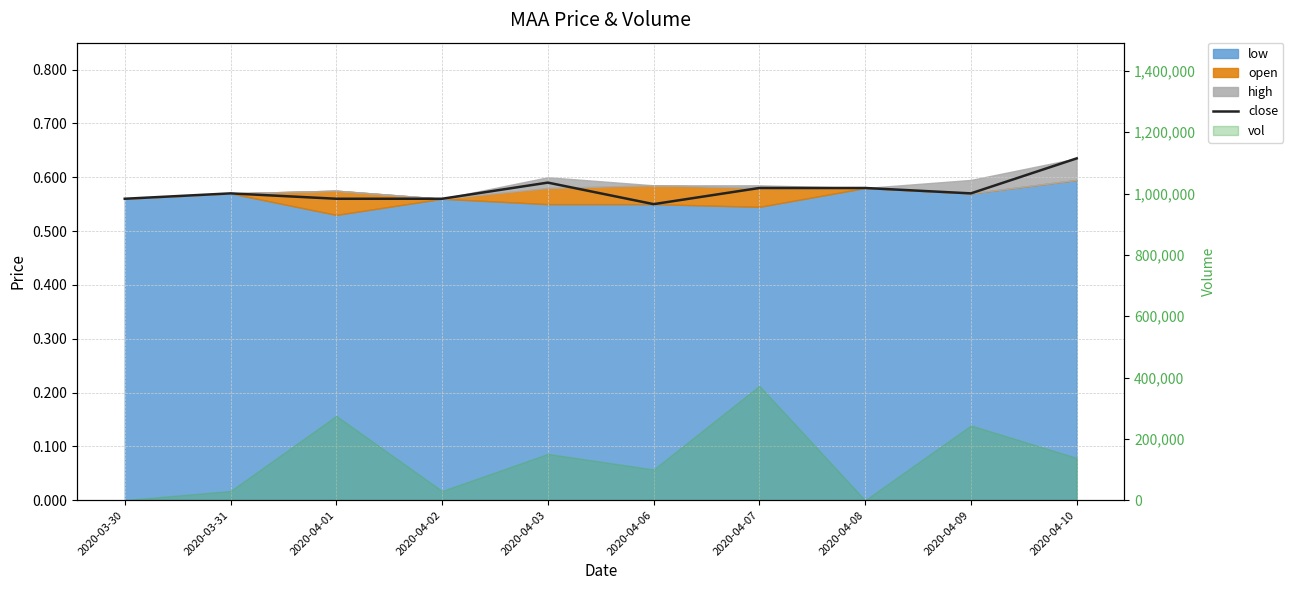

Reading left to right, list all the values displayed in this chart.

2020-03-30=0.6	2020-03-31=0.6	2020-04-01=0.6	2020-04-02=0.6	2020-04-03=0.6	2020-04-06=0.6	2020-04-07=0.6	2020-04-08=0.6	2020-04-09=0.6	2020-04-10=0.6